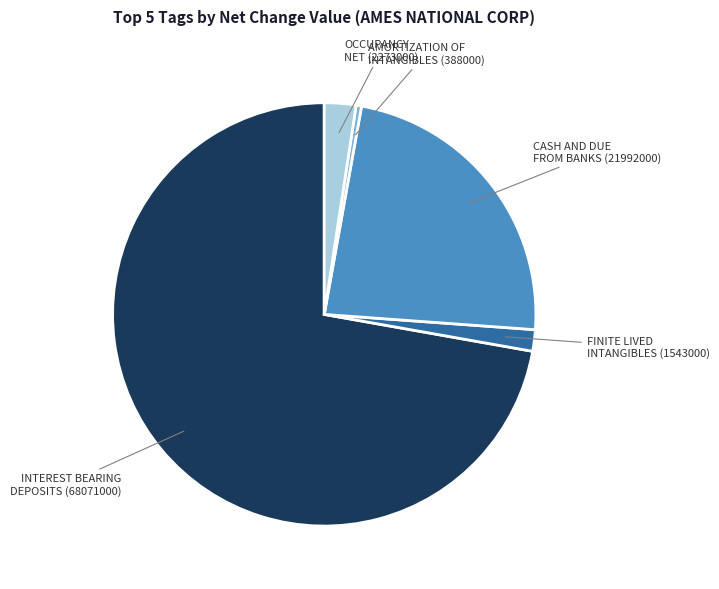

Is there any slice that represents more than half of the pie?

Yes